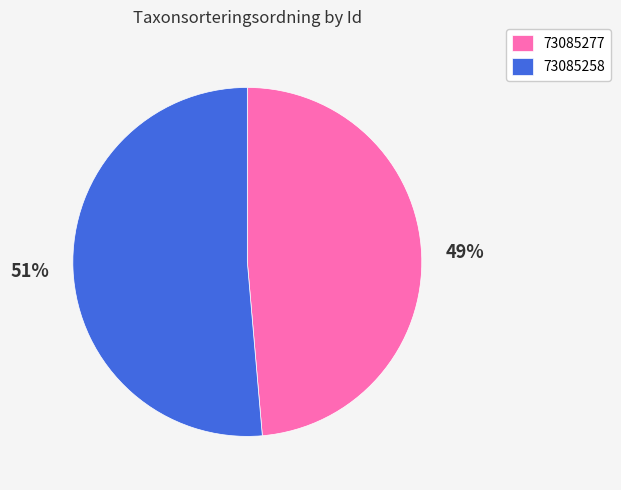

Which slice is the largest?

73085258